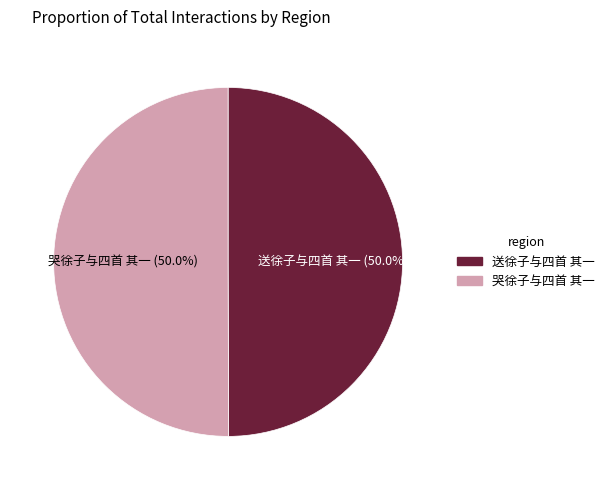

What percentage do 送徐子与四首 其一 and 哭徐子与四首 其一 together represent?

100.0%